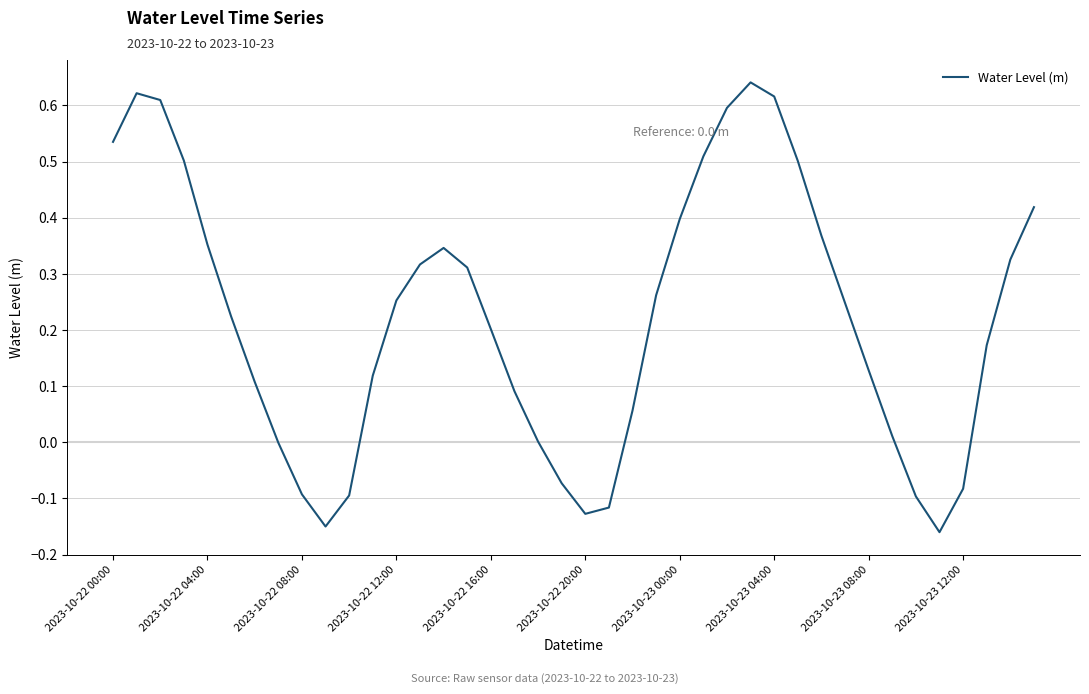

What is the difference between the maximum and minimum values?

0.8